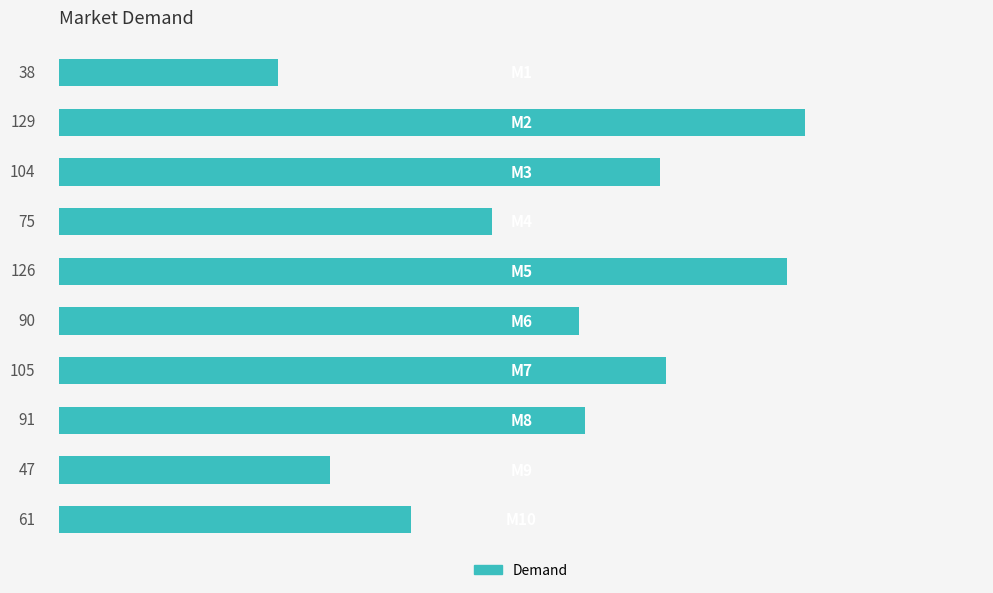

What is the value of the 6th bar from the top?

90